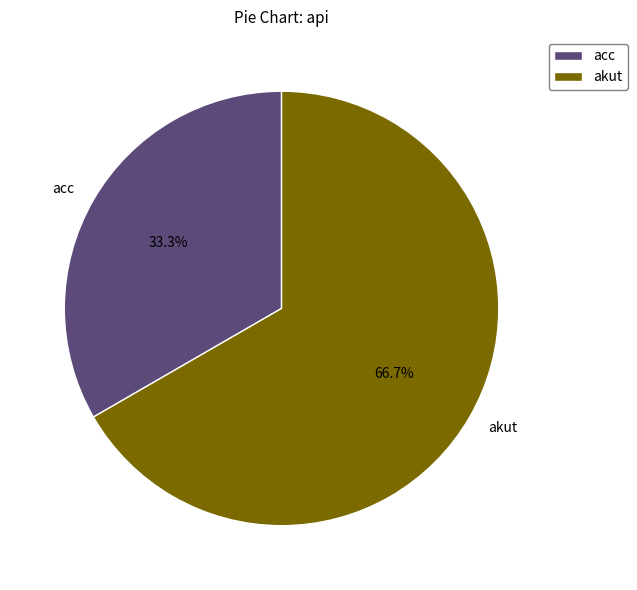

How many segments does this pie chart have?

2